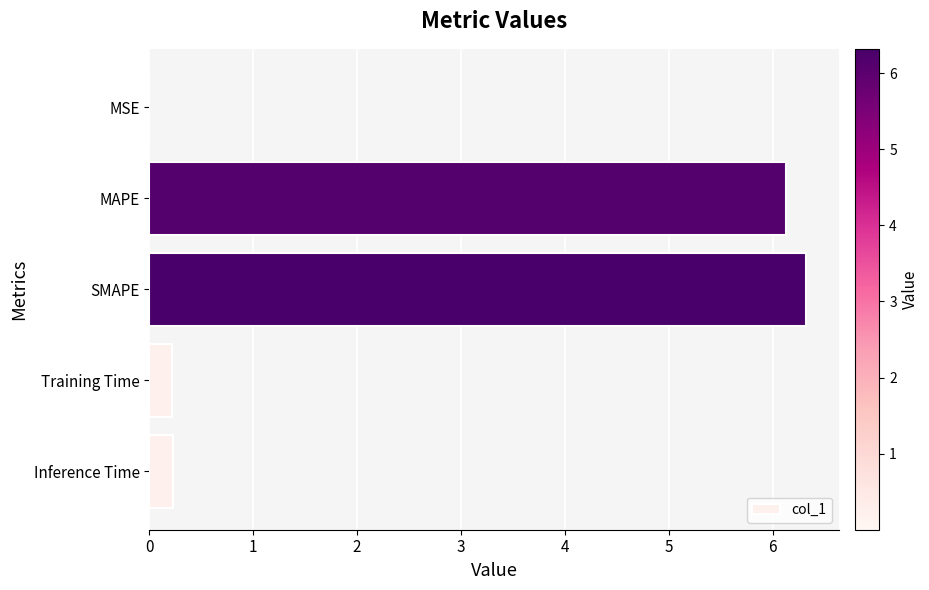

Between Training Time and MSE, which is larger?

Training Time